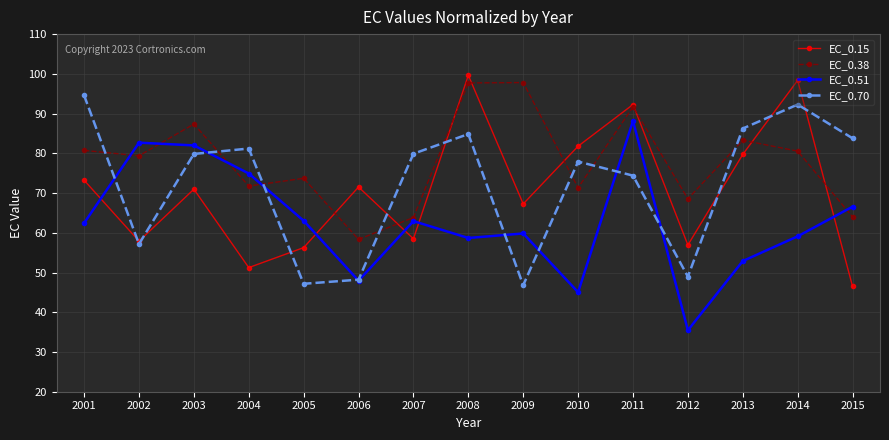

How many times do EC_0.51 and EC_0.38 cross each other?

5